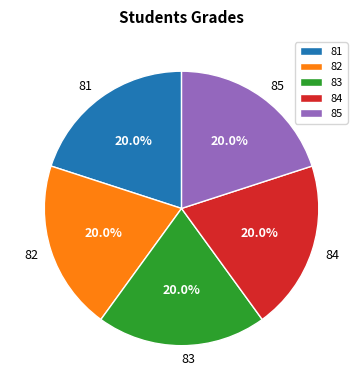

Does any single category account for the majority?

No